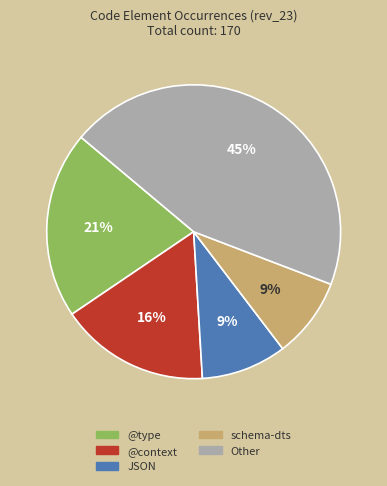

Is there any slice that represents more than half of the pie?

No